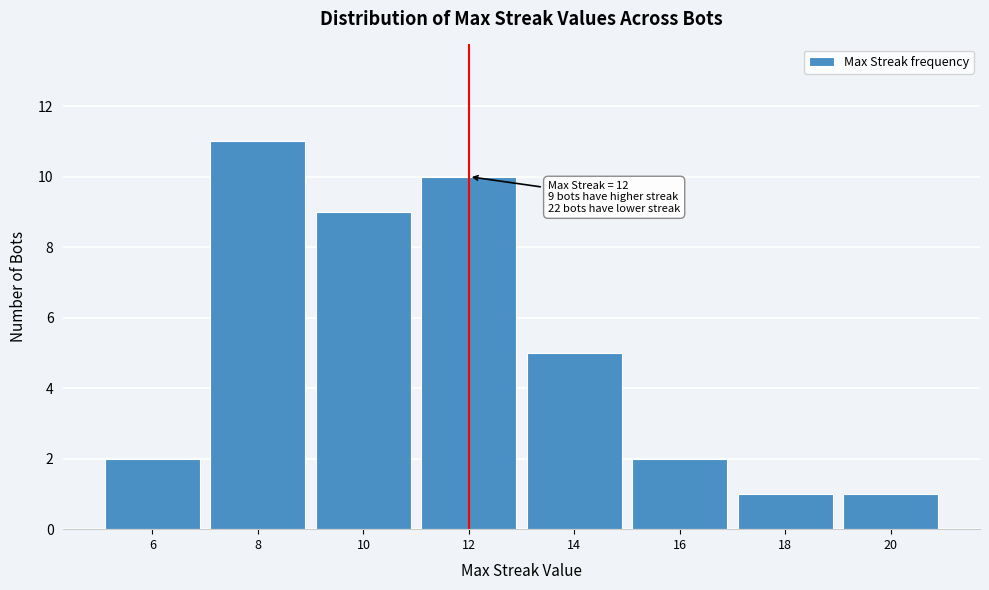

Reading left to right, transcribe all the data shown in this chart.

6=2	8=11	10=9	12=10	14=5	16=2	18=1	20=1